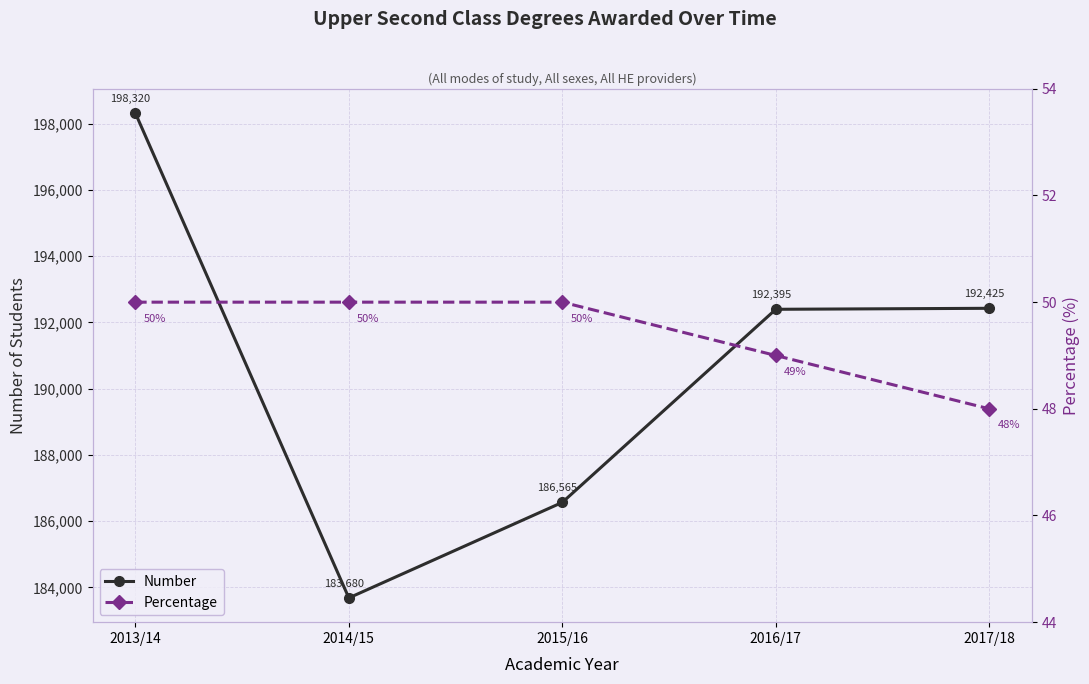

What is the value of the Number point at the 1st from the left?

198320